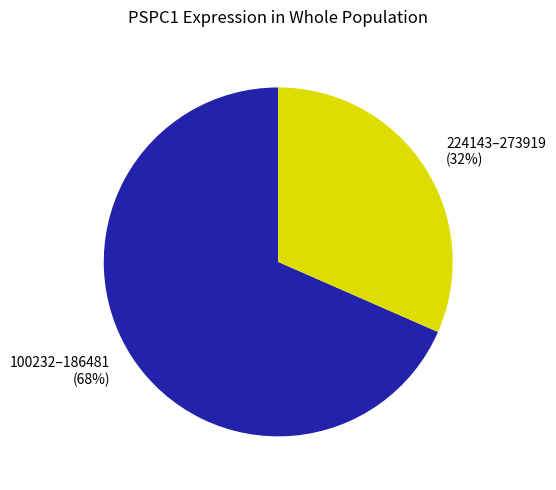

Between 100232–186481 (68%) and 224143–273919 (32%), which is larger?

100232–186481 (68%)